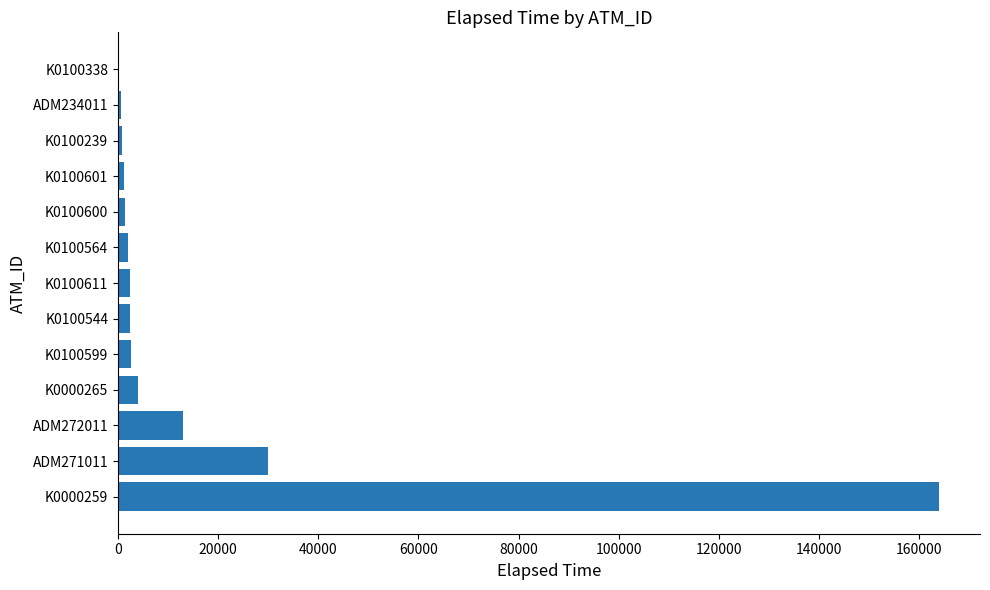

At which label is the value closest to 82065?

ADM271011